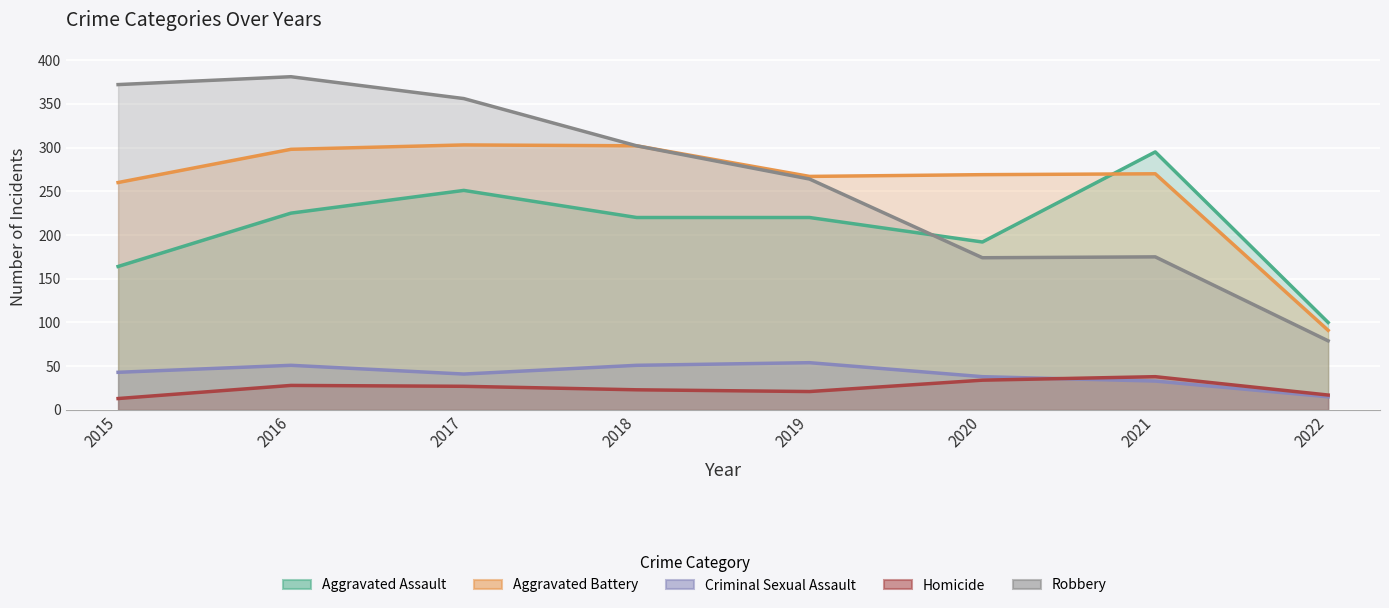

True or false: Aggravated Assault and Aggravated Battery cross at least once.

True